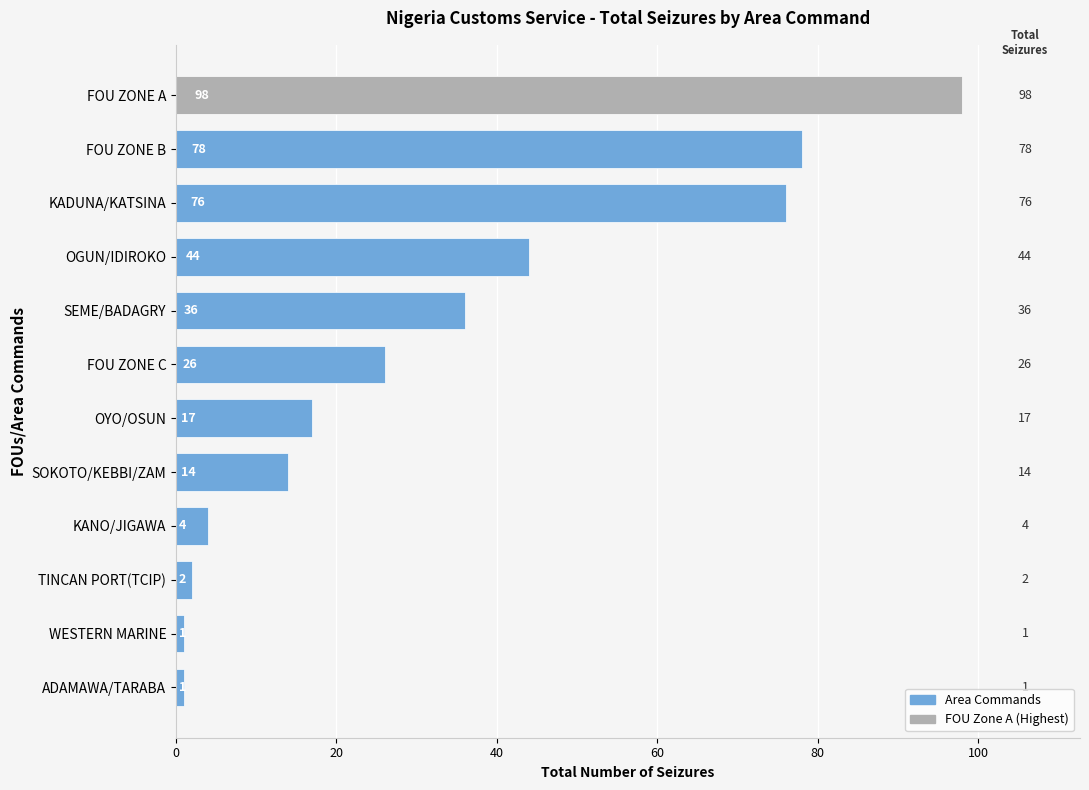

What is the sum of all values?

397